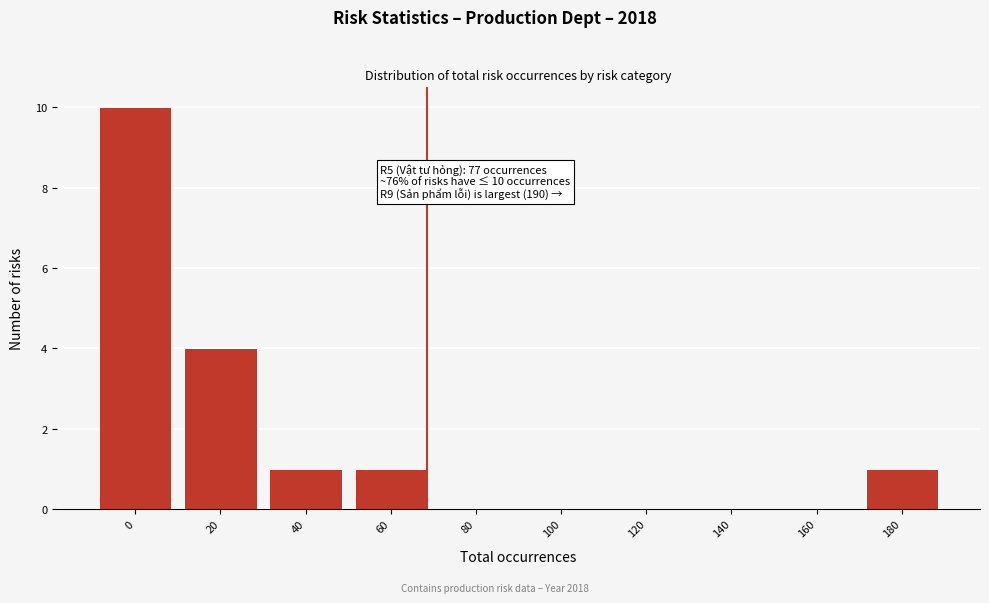

Reading left to right, extract all data points from this chart.

0=10	20=4	40=1	60=1	80=0	100=0	120=0	140=0	160=0	180=1